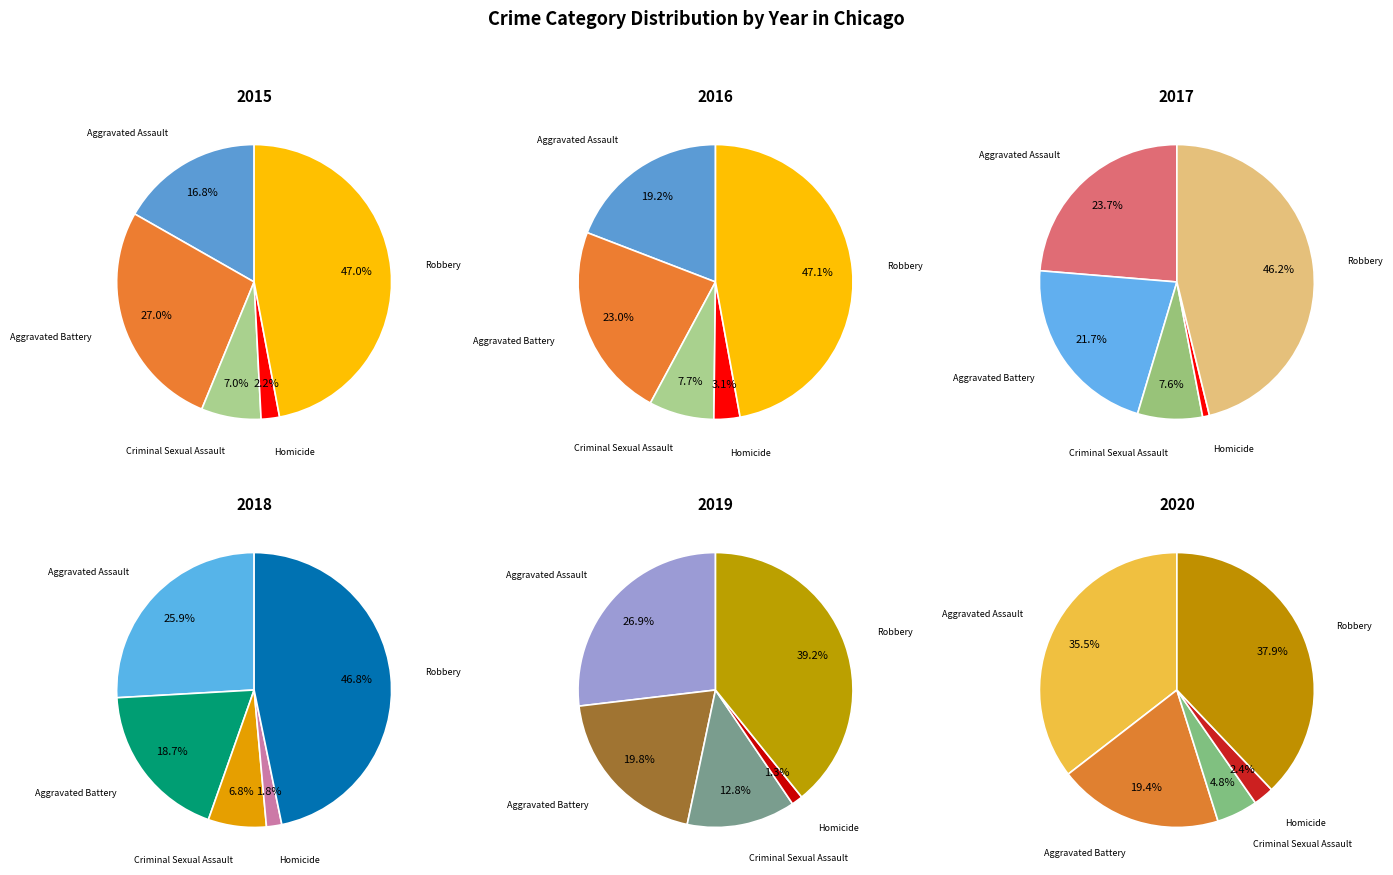

What percentage is the Criminal Sexual Assault slice, to the nearest percent?

8%